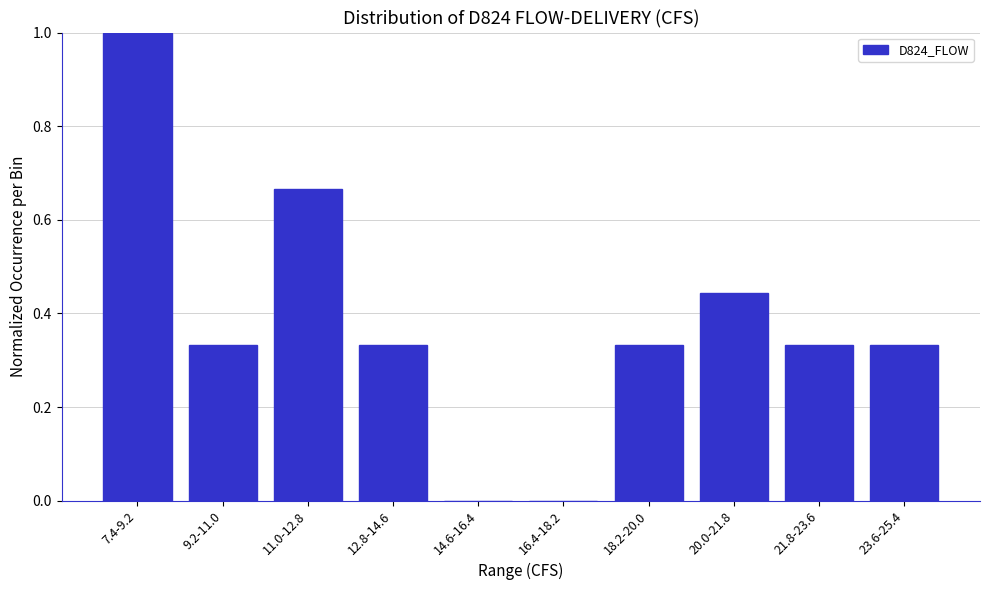

Which has a higher value, 11.0-12.8 or 21.8-23.6?

11.0-12.8